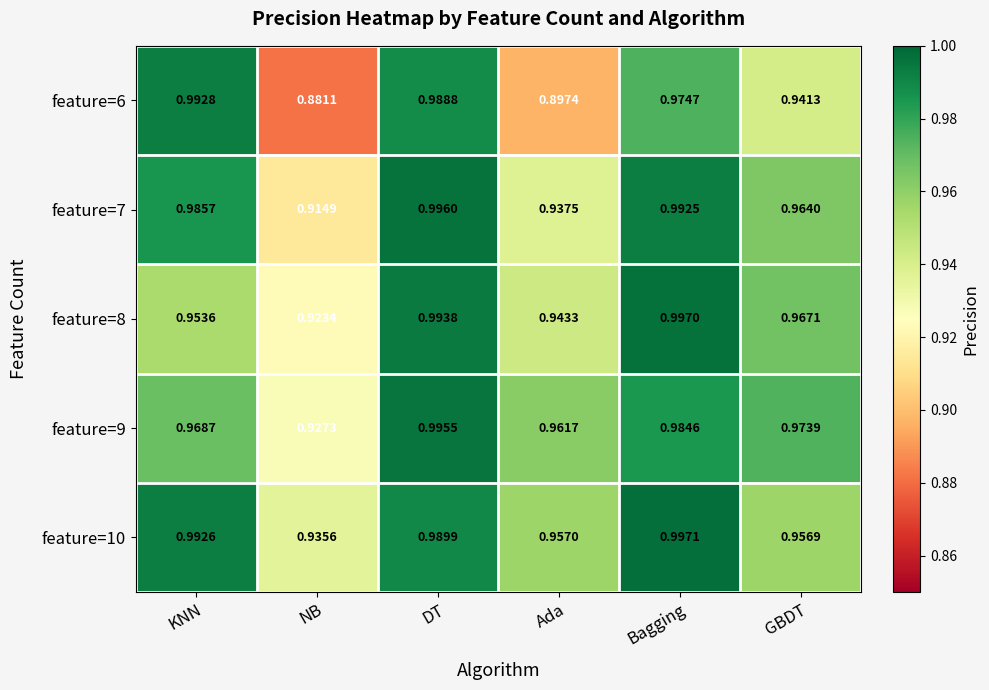

Which category has the lowest value in the feature=9 series?

NB